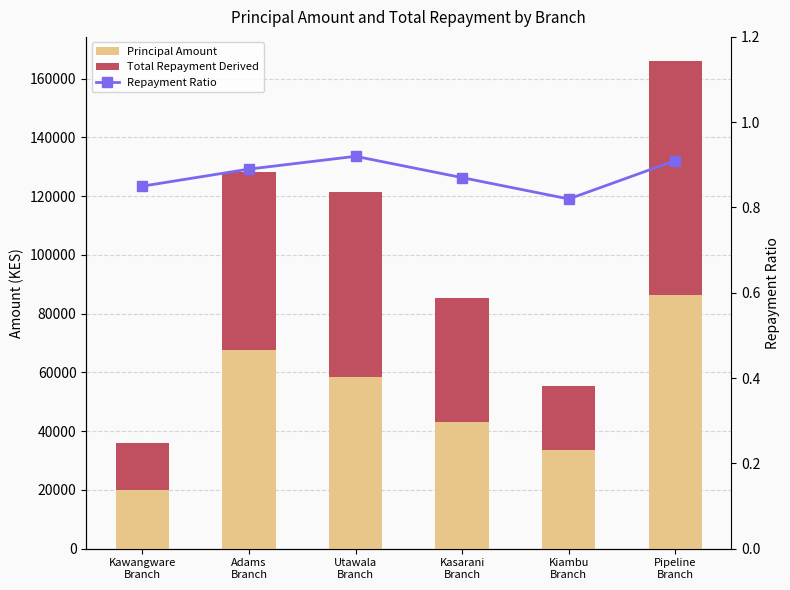

What is the label of the 3rd bar from the left?

Utawala
Branch